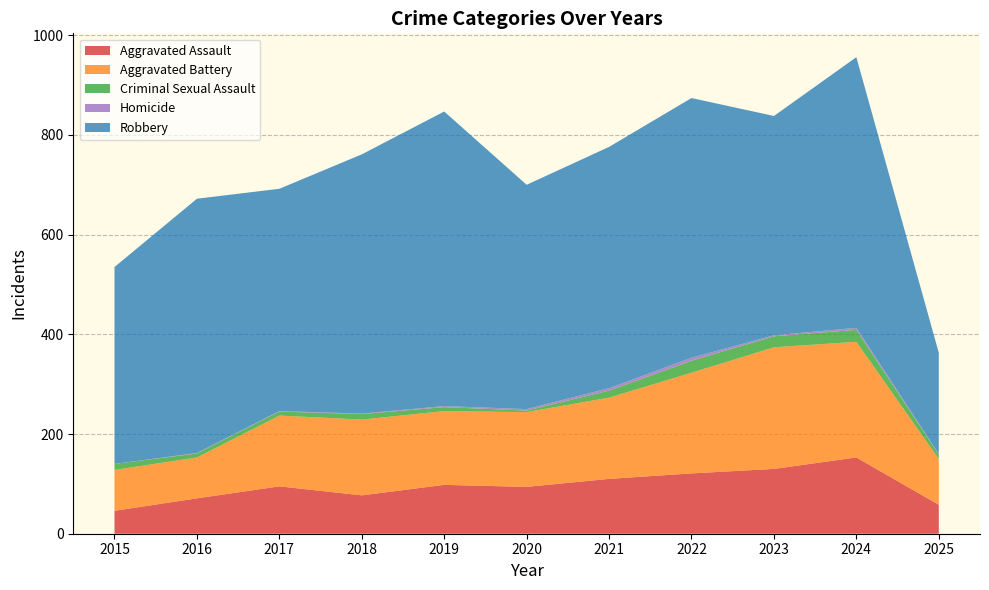

Reading left to right, extract all data points from this chart.

Aggravated Assault: 2015=46	2016=71	2017=95	2018=77	2019=98	2020=94	2021=110	2022=121	2023=130	2024=153	2025=58
Aggravated Battery: 2015=82	2016=82	2017=142	2018=152	2019=148	2020=150	2021=163	2022=202	2023=244	2024=232	2025=92
Criminal Sexual Assault: 2015=12	2016=8	2017=8	2018=11	2019=8	2020=3	2021=14	2022=24	2023=22	2024=24	2025=9
Homicide: 2015=0	2016=1	2017=1	2018=1	2019=2	2020=3	2021=5	2022=6	2023=2	2024=4	2025=1
Robbery: 2015=395	2016=510	2017=446	2018=520	2019=591	2020=450	2021=484	2022=521	2023=440	2024=543	2025=203